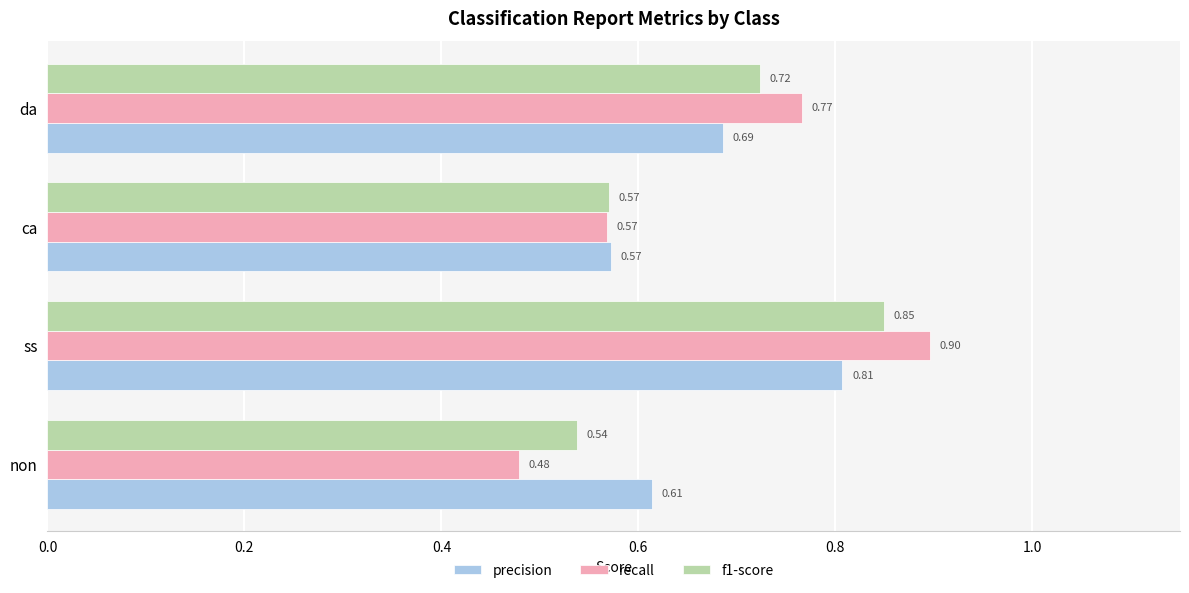

Rank the series by their maximum value, from highest to lowest.

recall, f1-score, precision